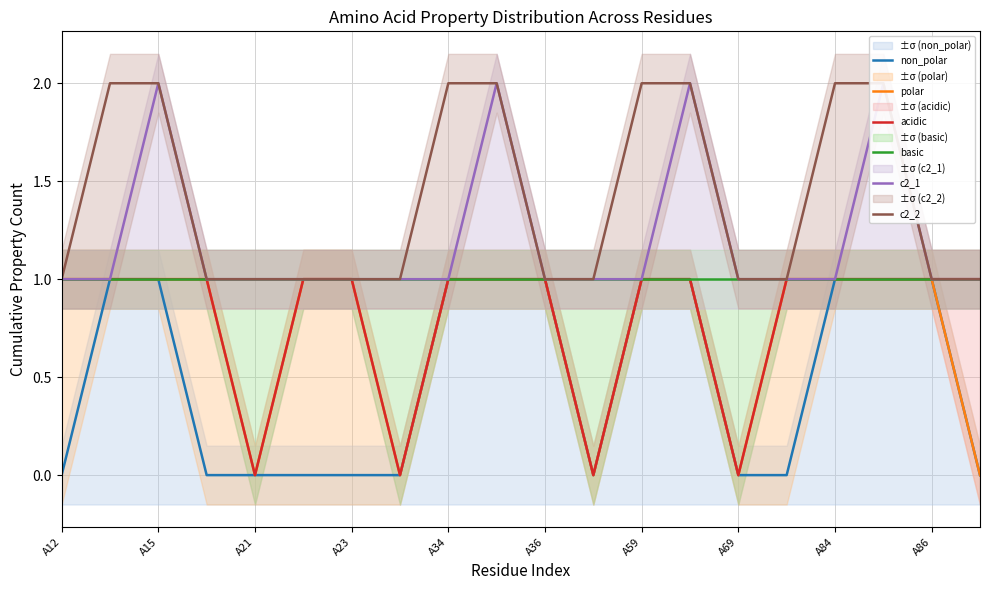

The acidic series shows 1 at A86. True or false?

True